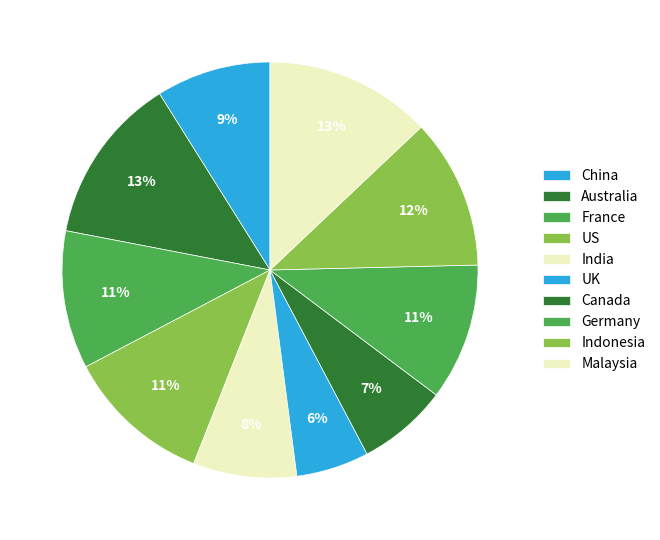

How many segments does this pie chart have?

10